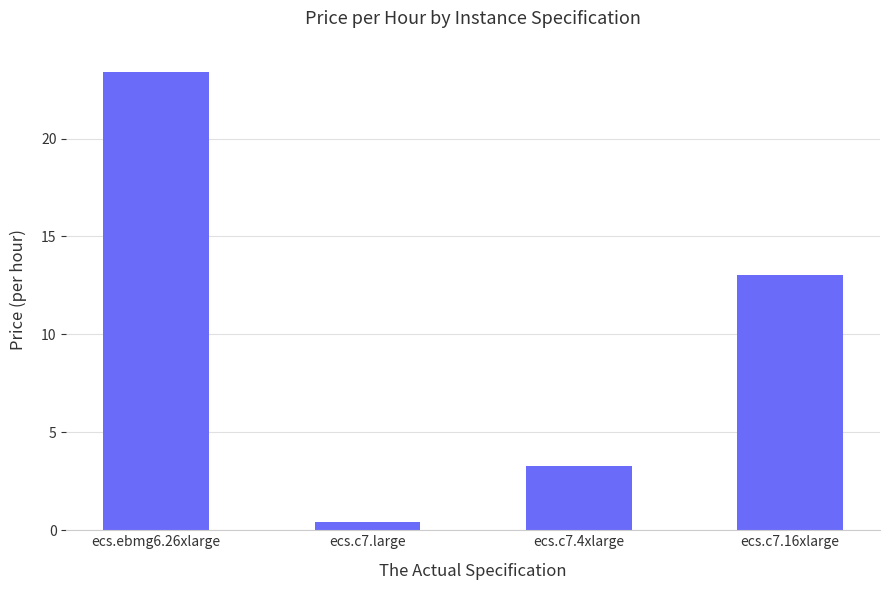

What is the smallest value displayed?

0.4